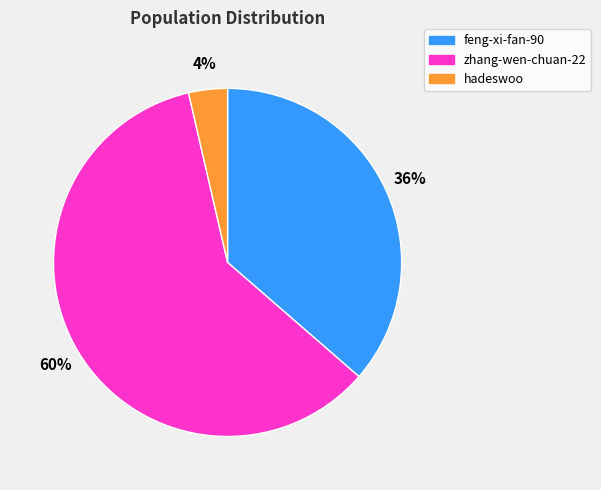

The zhang-wen-chuan-22 slice represents 60% of the pie. True or false?

True